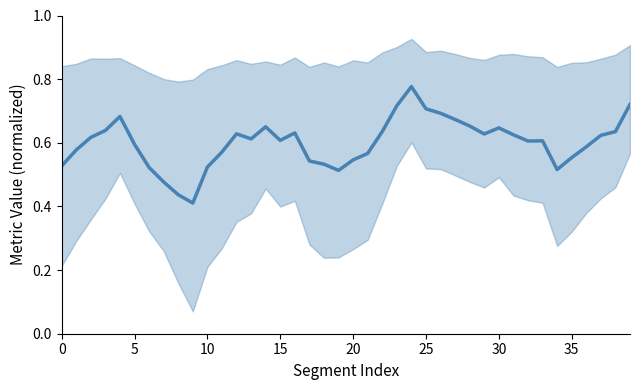

What is the difference between the maximum and minimum values?

0.4